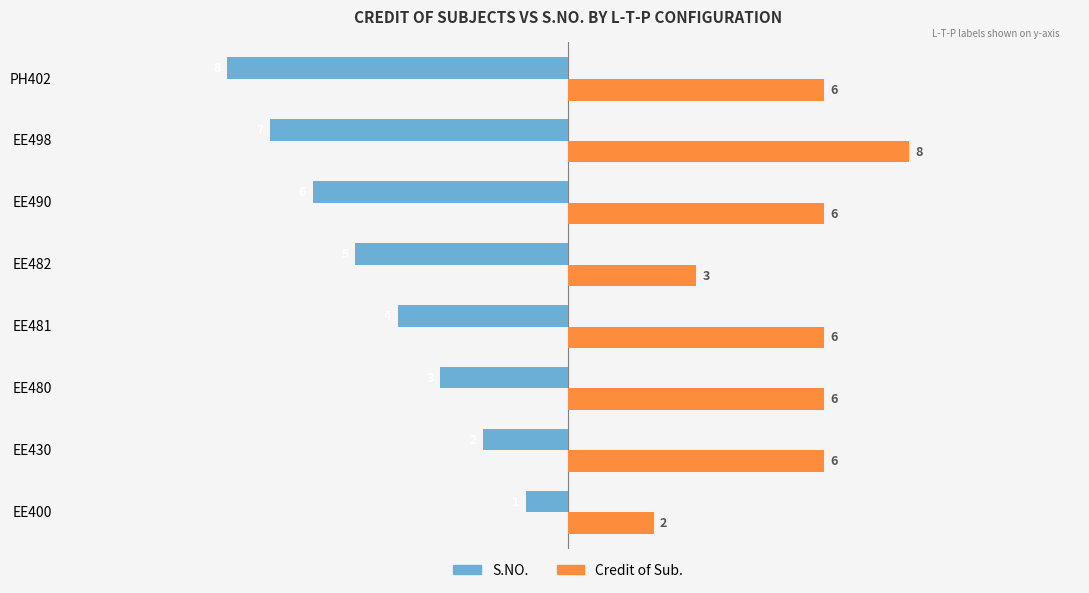

Which series changed the most between EE400 and PH402?

S.NO.